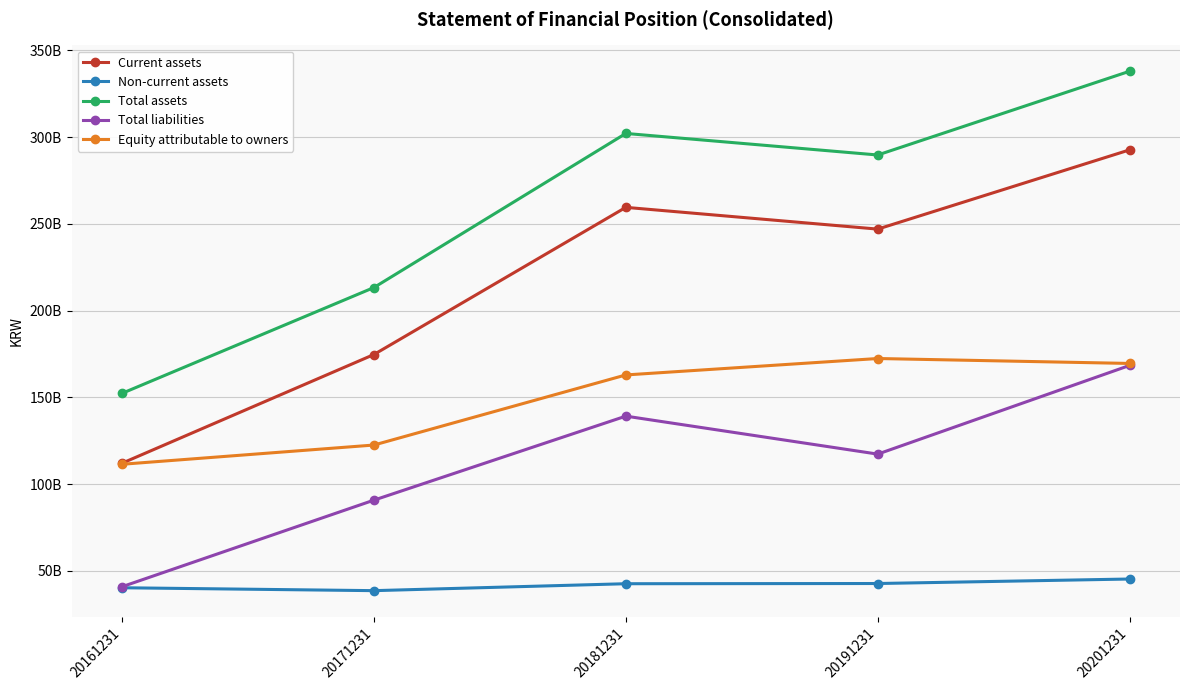

Which label corresponds to the largest value in the chart?

20201231